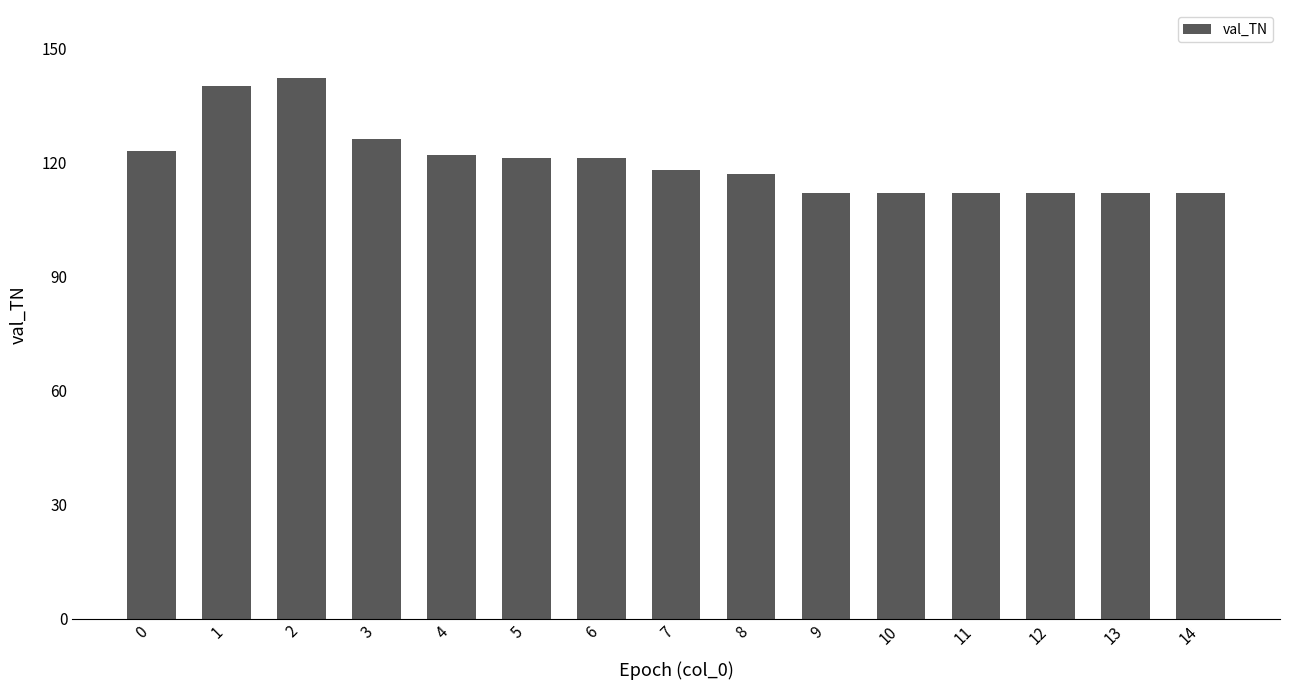

How many series are shown in this chart?

1